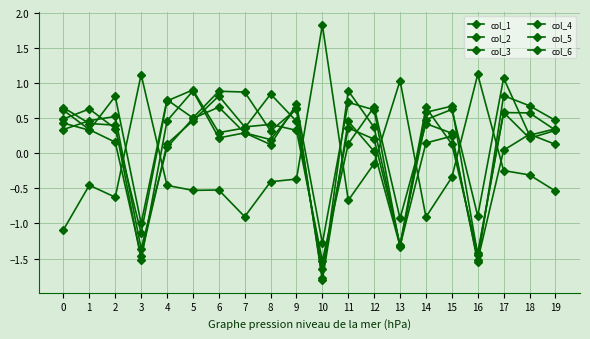

How many distinct data groups are displayed?

6